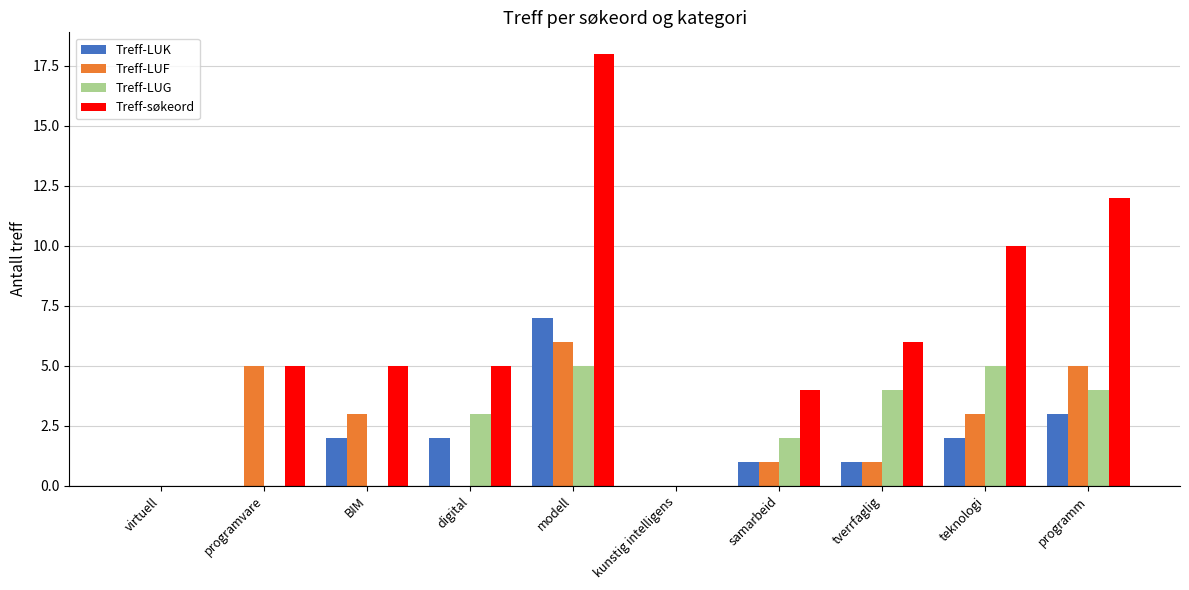

Which category has the highest value in the Treff-LUK series?

modell